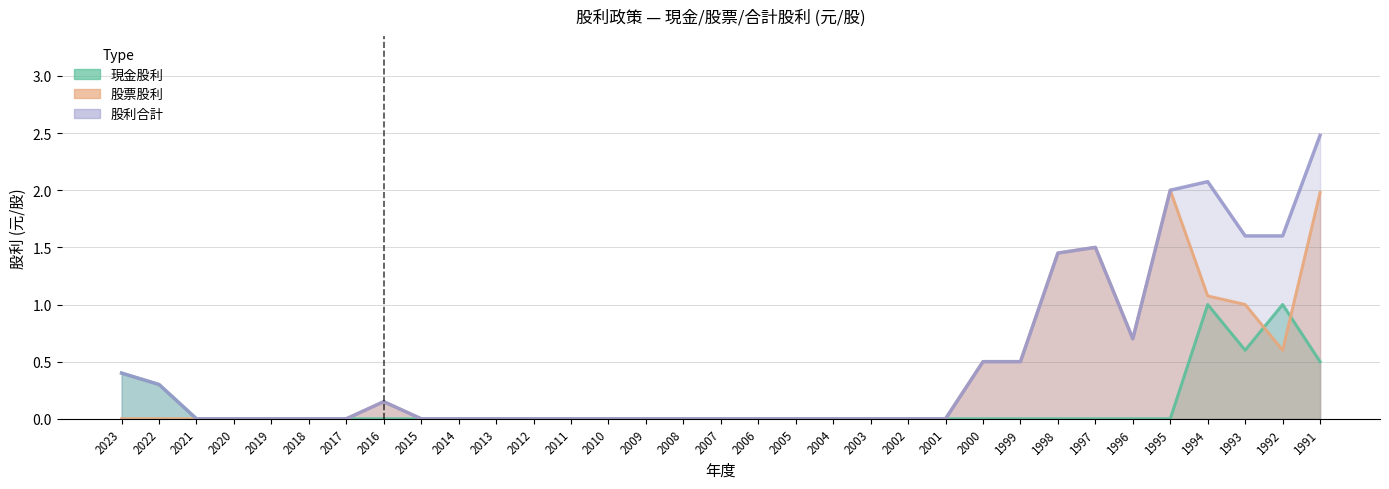

Count the number of data series in this chart.

3